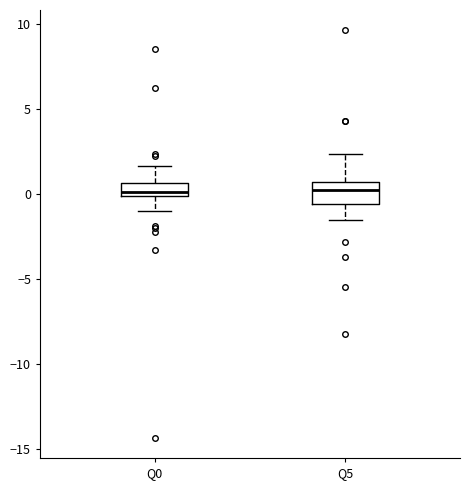

Reading left to right, read every box against the y-axis: the position of its median line, the range the box covers, and the ends of its whiskers. The values are not printed on the chart, so give them approximately, as read against the axis.

Q0: median 0.0 (just above the box's lower edge), box 0.0 to 0.5, whiskers -1.0 to 1.5
Q5: median 0.0, box -0.5 to 0.5, whiskers -1.5 to 2.5